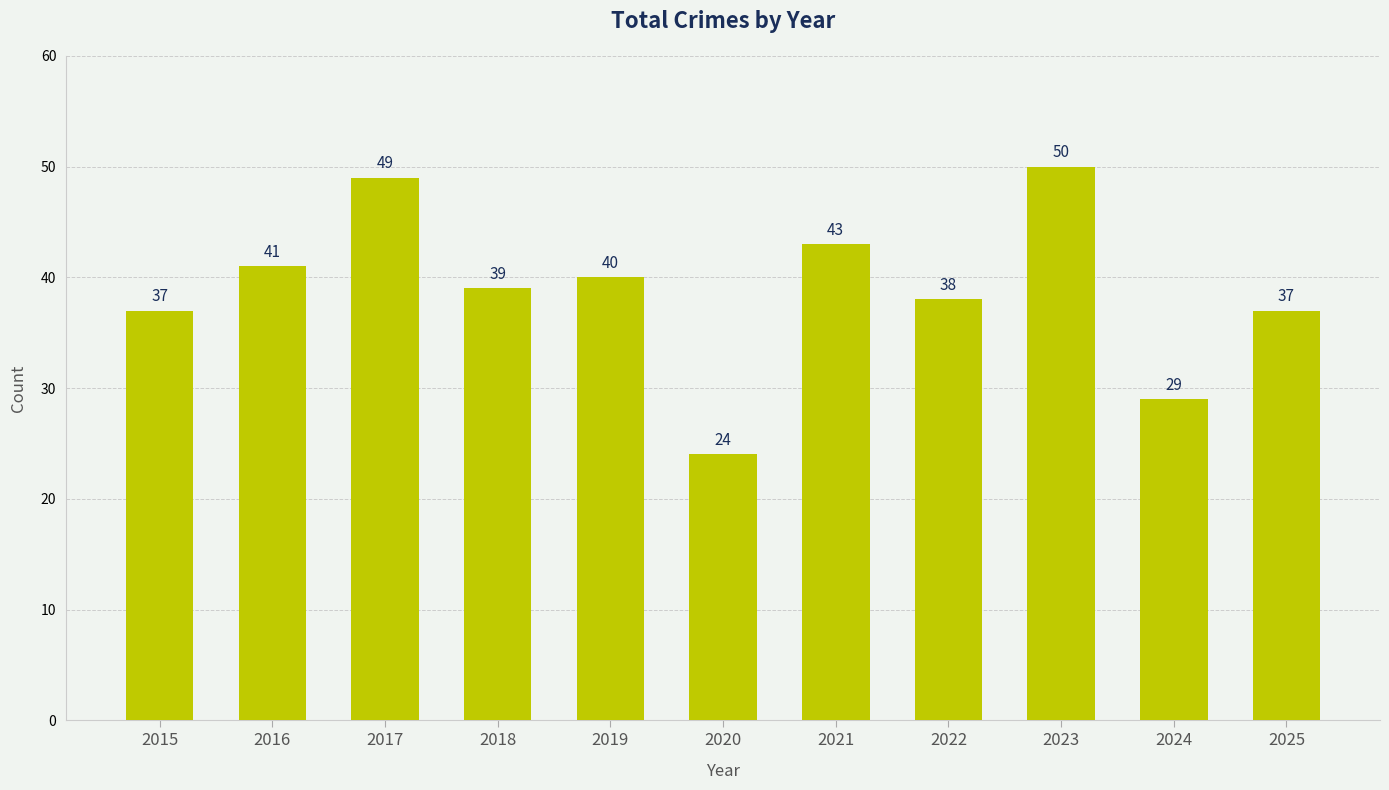

Reading left to right, extract all data points from this chart.

37	41	49	39	40	24	43	38	50	29	37